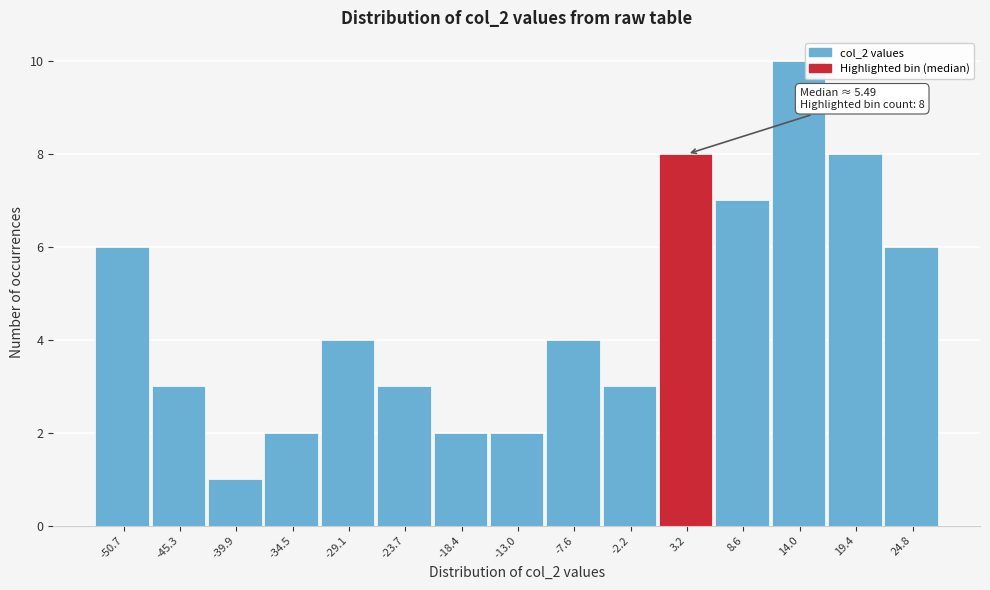

Reading left to right, transcribe all the data shown in this chart.

6	3	1	2	4	3	2	2	4	3	8	7	10	8	6